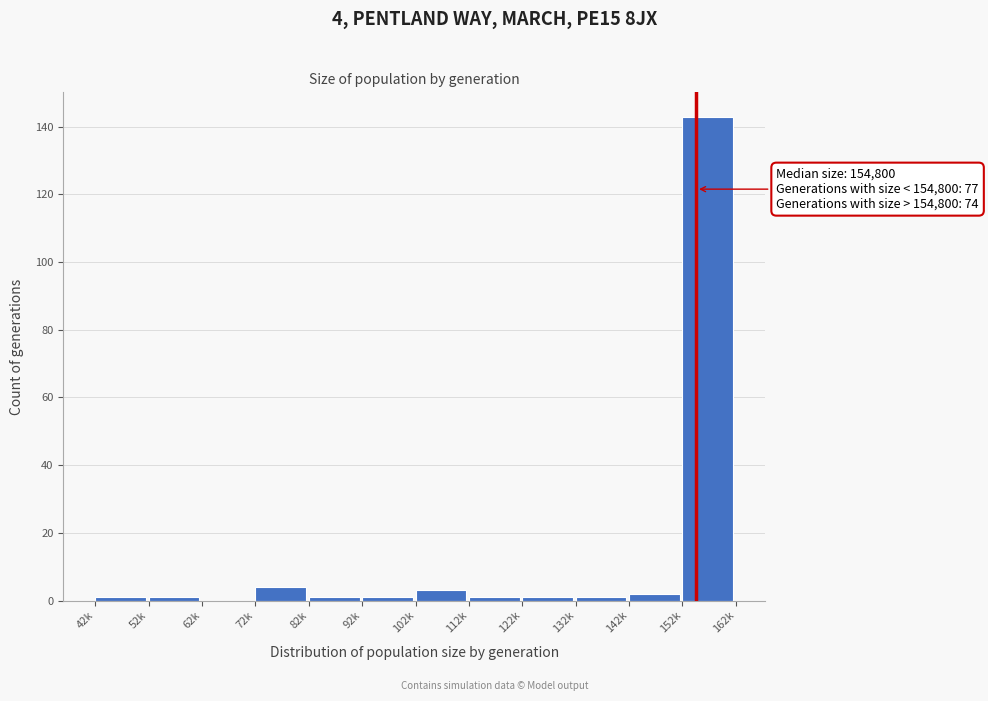

Reading left to right, transcribe all the data shown in this chart.

42k=1	52k=1	62k=0	72k=4	82k=1	92k=1	102k=3	112k=1	122k=1	132k=1	142k=2	152k=143